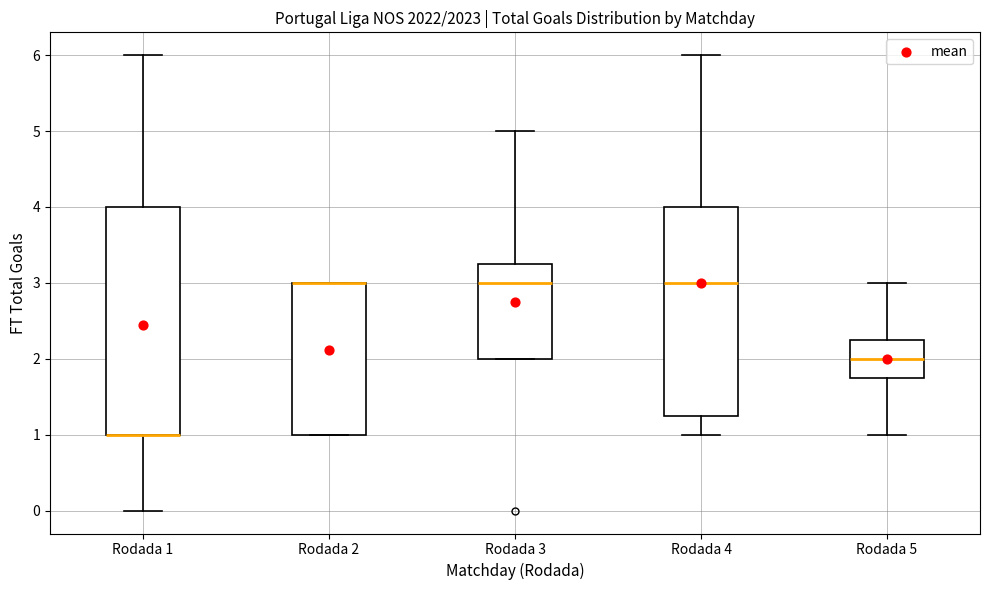

Which box is the tallest, from its lower edge to its upper edge?

Rodada 1